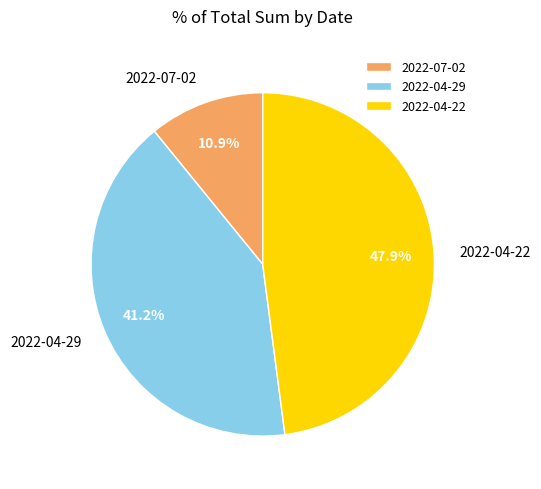

How many slices are in this pie chart?

3